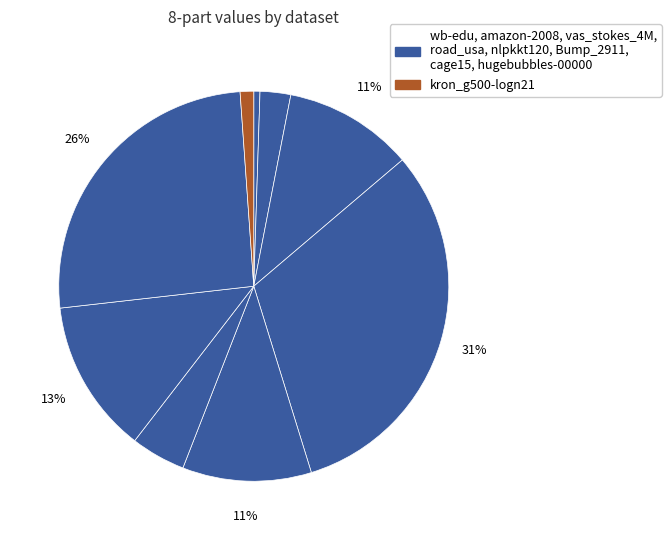

Rank the categories by value from lowest to highest.

wb-edu, kron_g500-logn21, amazon-2008, Bump_2911, nlpkkt120, vas_stokes_4M, cage15, hugebubbles-00000, road_usa